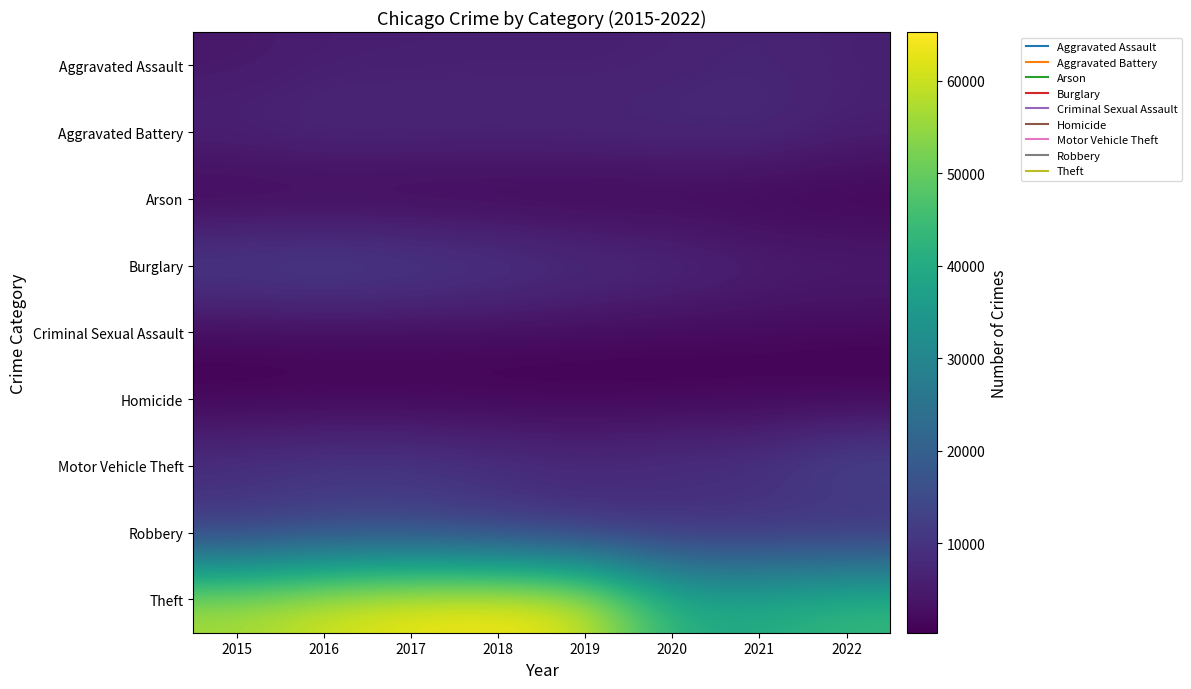

Reading left to right, list all the values displayed in this chart.

Aggravated Assault: 2015=4480	2016=5712	2017=5793	2018=6001	2019=5840	2020=6263	2021=7241	2022=5980
Aggravated Battery: 2015=7018	2016=8085	2017=7845	2018=7735	2019=7857	2020=8319	2021=8348	2022=6233
Arson: 2015=448	2016=515	2017=444	2018=373	2019=376	2020=589	2021=527	2022=349
Burglary: 2015=13184	2016=14289	2017=13001	2018=11746	2019=9639	2020=8755	2021=6658	2022=6034
Criminal Sexual Assault: 2015=1660	2016=1816	2017=1936	2018=1969	2019=1868	2020=1444	2021=1674	2022=1433
Homicide: 2015=496	2016=786	2017=672	2018=589	2019=498	2020=787	2021=803	2022=580
Motor Vehicle Theft: 2015=10068	2016=11286	2017=11380	2018=9983	2019=8978	2020=9955	2021=10594	2022=15111
Robbery: 2015=9638	2016=11960	2017=11880	2018=9679	2019=7994	2020=7855	2021=7919	2022=7067
Theft: 2015=57350	2016=61618	2017=64380	2018=65282	2019=62480	2020=41305	2021=40758	2022=44130